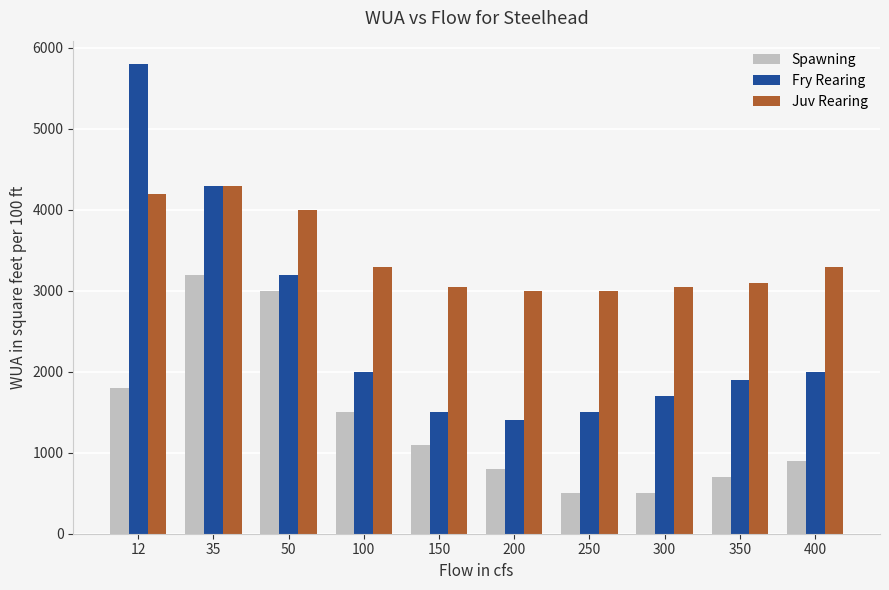

Read the Spawning value at 50.

3000